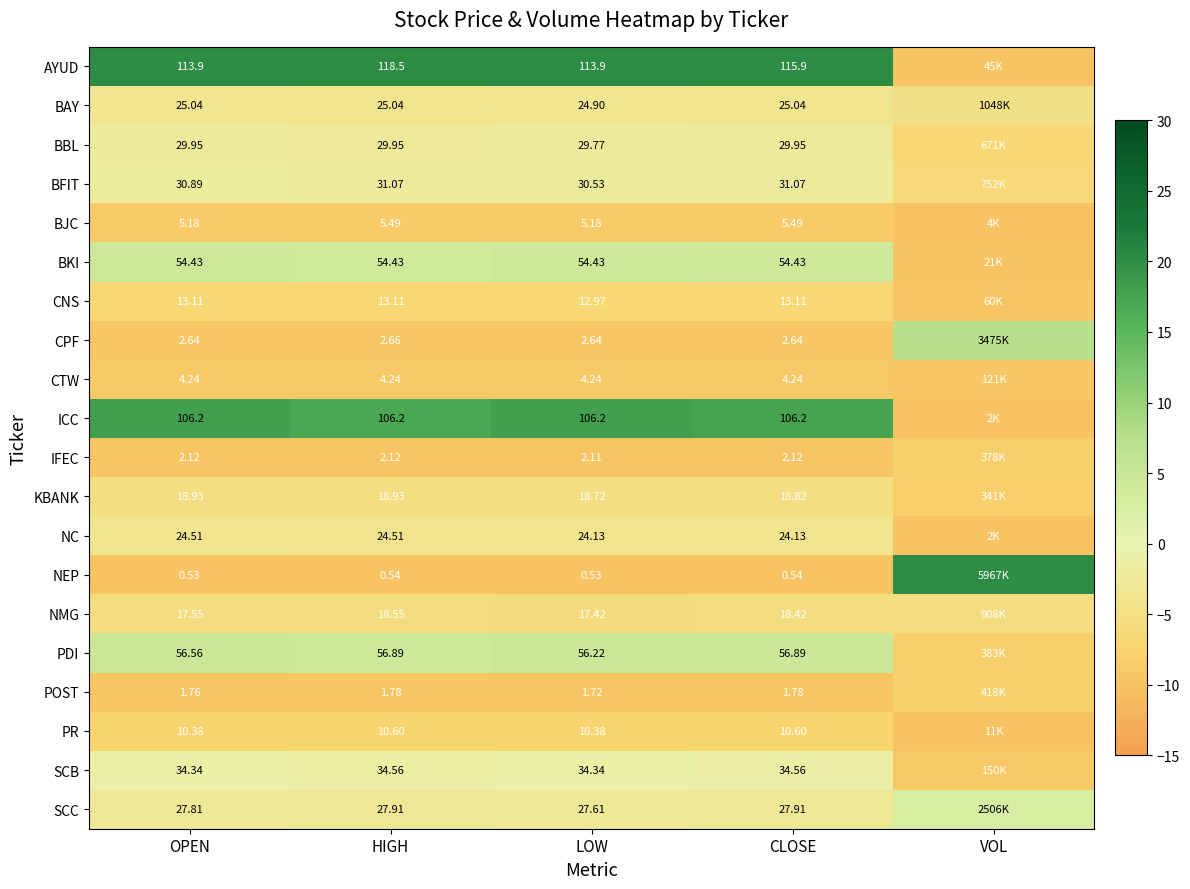

Is the value of BAY at OPEN greater than the value of POST at CLOSE?

Yes